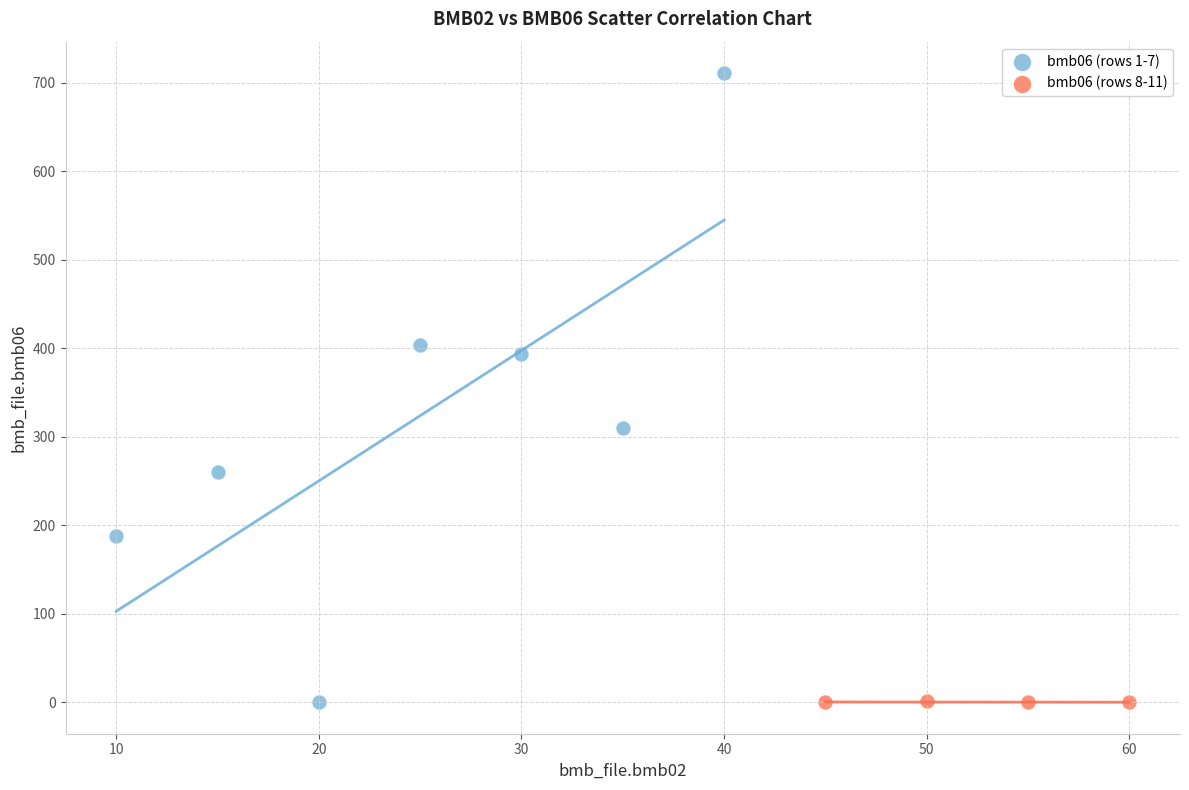

Which series has the largest Y range (max minus min)?

bmb06 (rows 1-7)